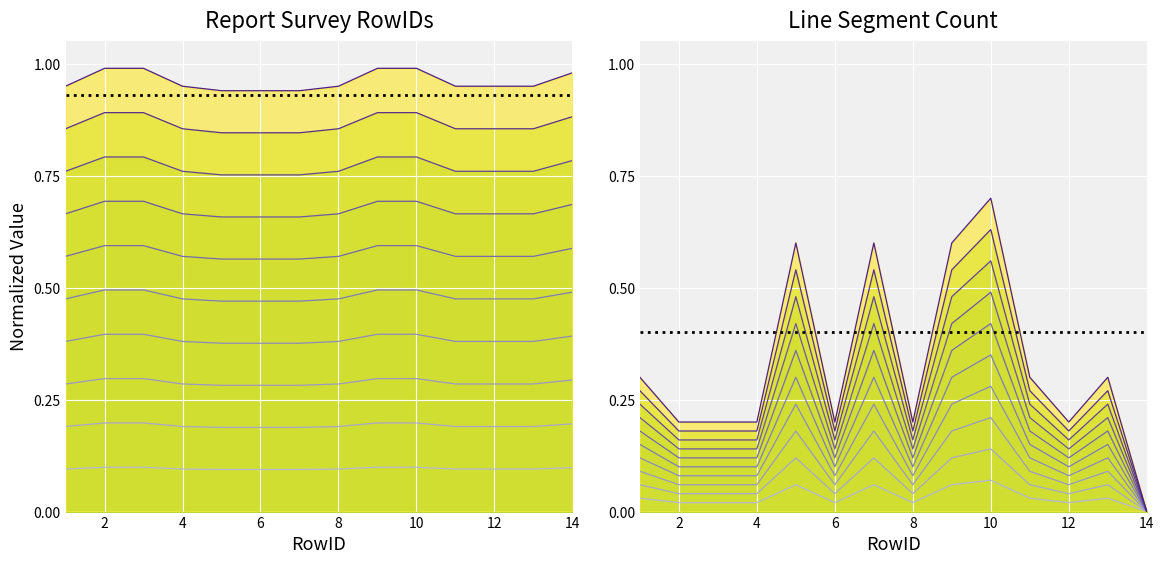

What are all the series names shown in the legend?

Report Survey RowIDs, Line Segment Count